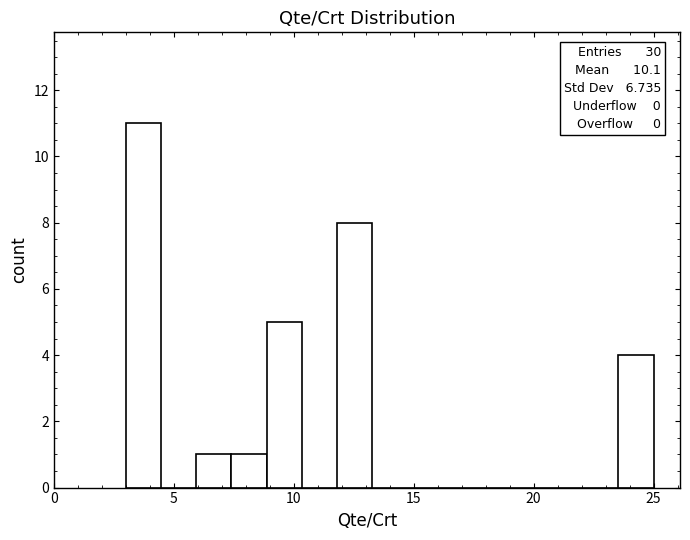

Around what value on the x-axis is the tallest bar? Give the approximate position of its centre, as read against the axis.

3.5